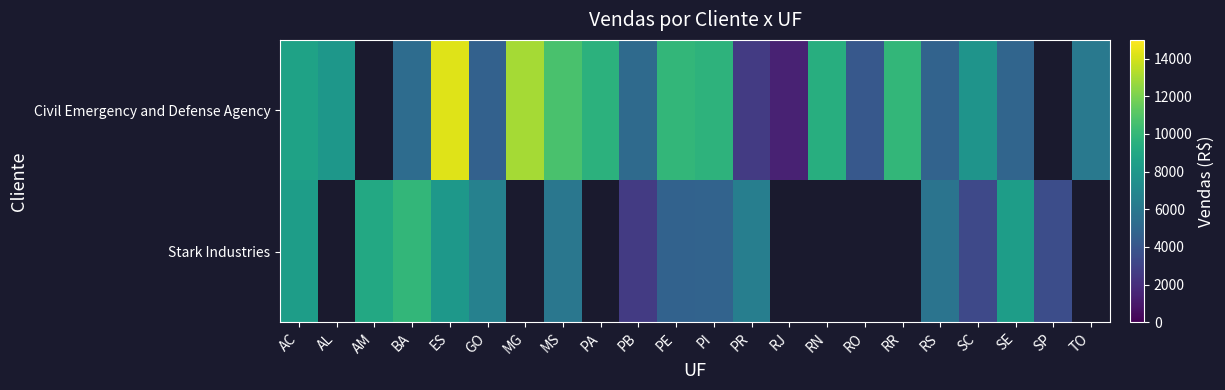

Is the value of Civil Emergency and Defense Agency at PA greater than the value of Stark Industries at MG?

No